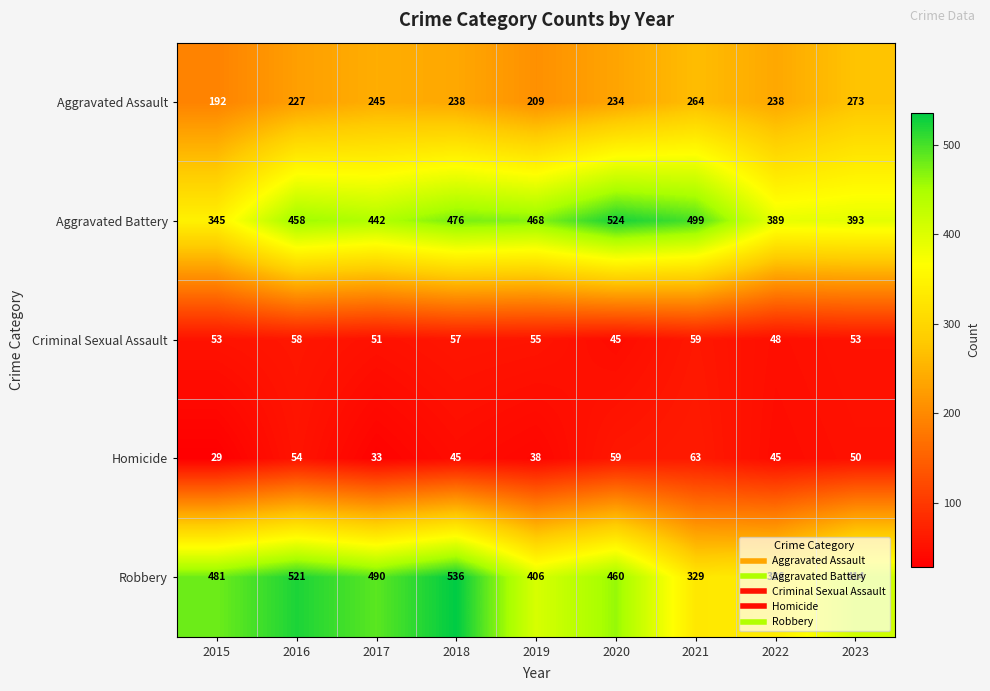

What is the minimum value for Homicide?

29